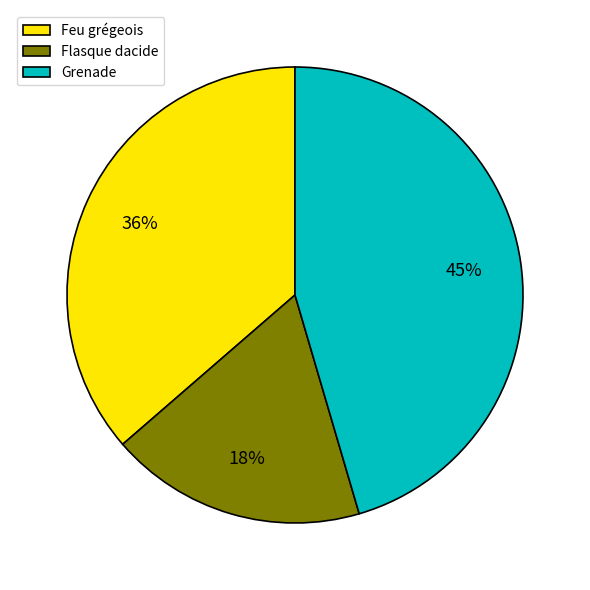

How many slices are in this pie chart?

3